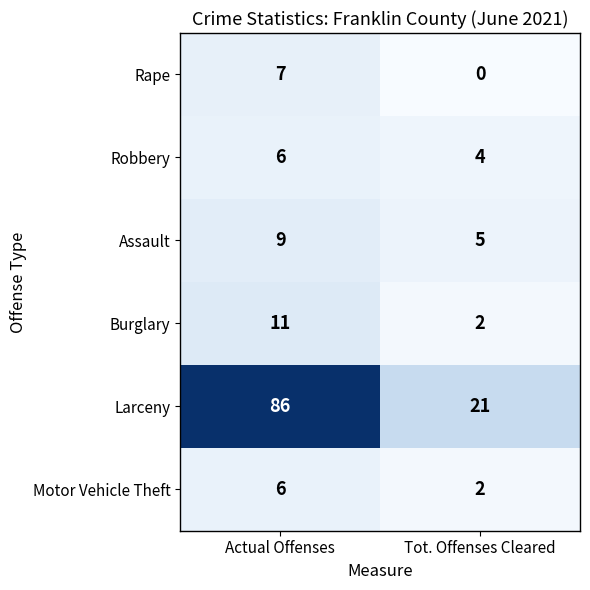

Rank the categories by Assault value from lowest to highest.

Tot. Offenses Cleared, Actual Offenses